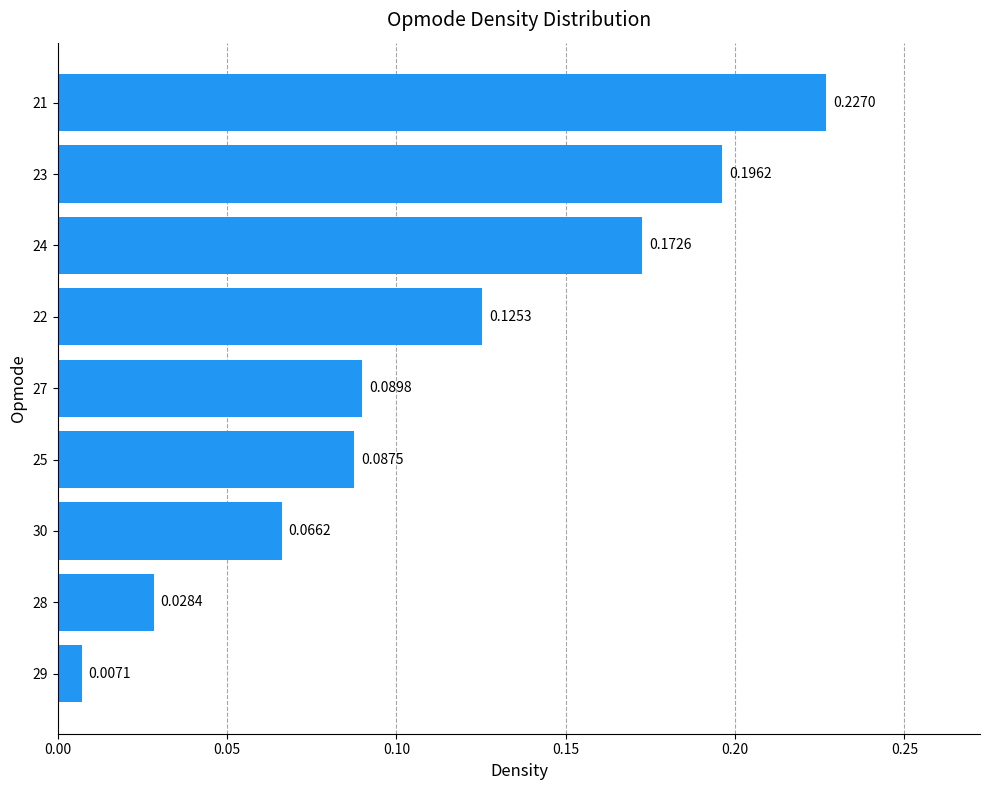

Which has a higher value, 21 or 24?

21